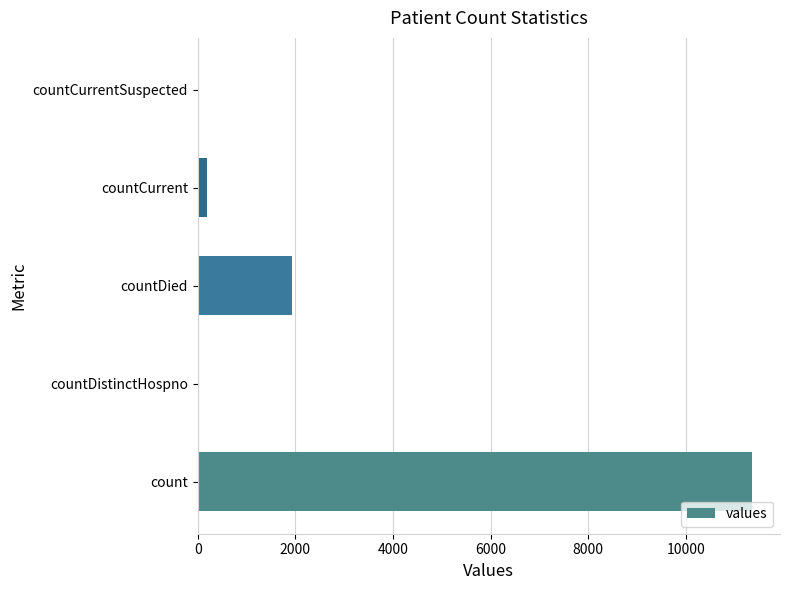

Count the number of categories in the chart.

5